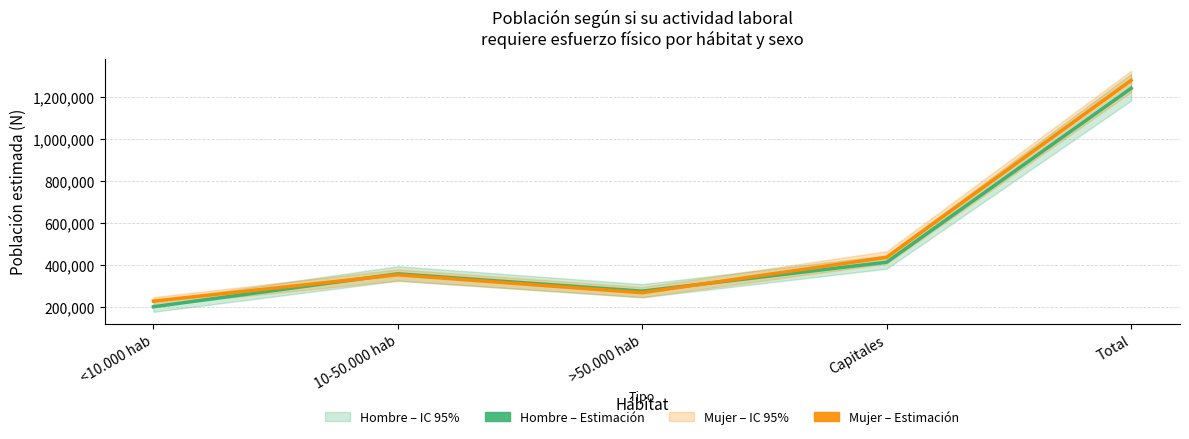

At Total, list the series in order from smallest to largest.

Hombre – Estimación, Mujer – Estimación